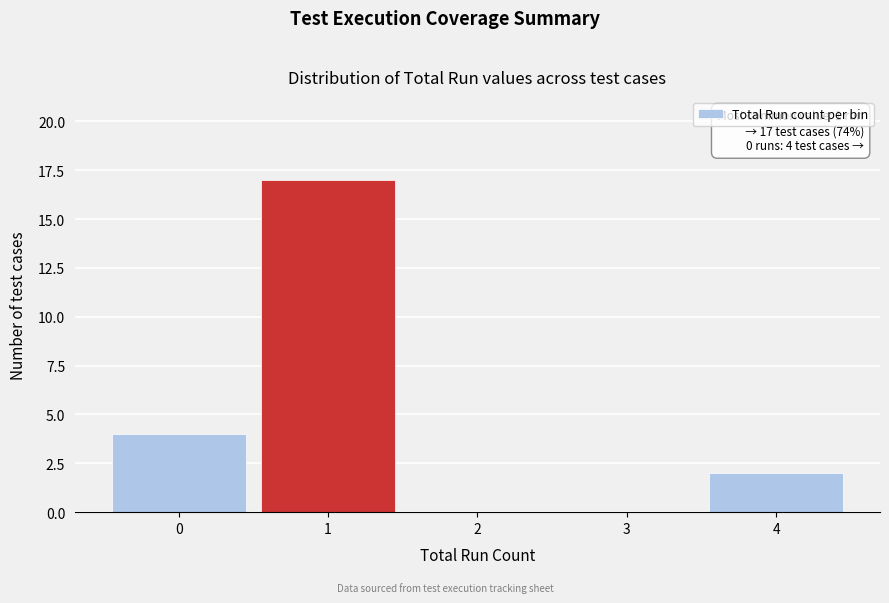

Which range on the x-axis has the tallest bar?

0.5 to 1.5